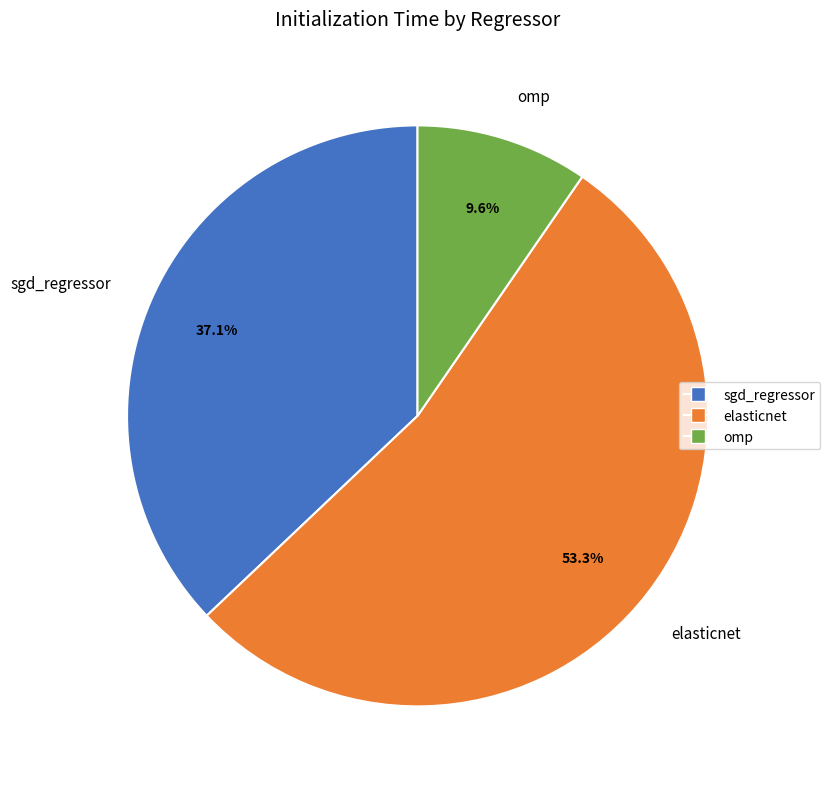

What percentage is the omp slice, to the nearest percent?

10%